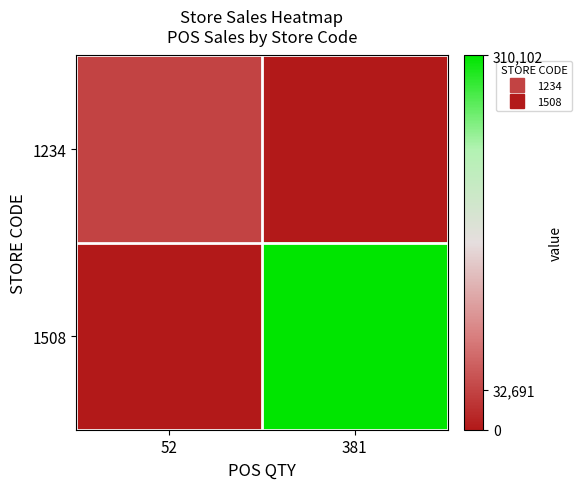

Reading left to right, extract all data points from this chart.

1234: 52=32690.9	381=0.0
1508: 52=0.0	381=310102.4